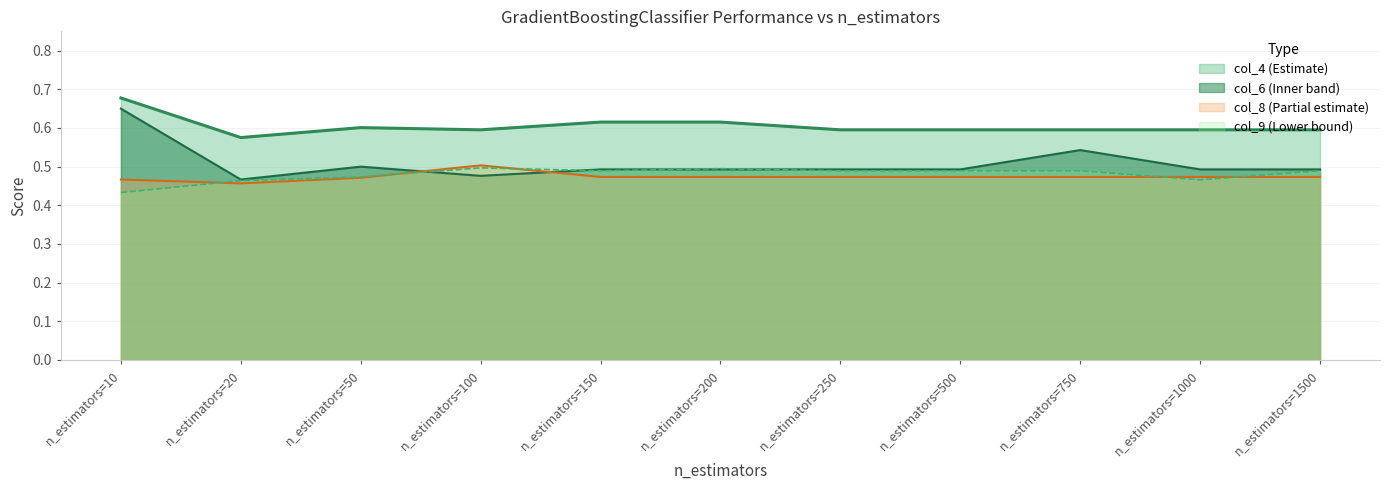

What is the sum of all col_8 values?

5.2